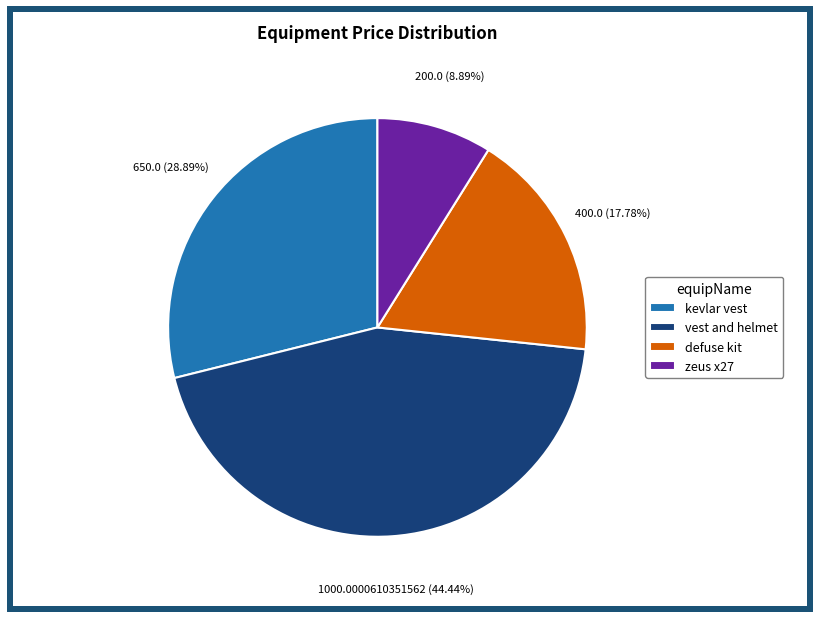

Is vest and helmet the majority of the pie?

No